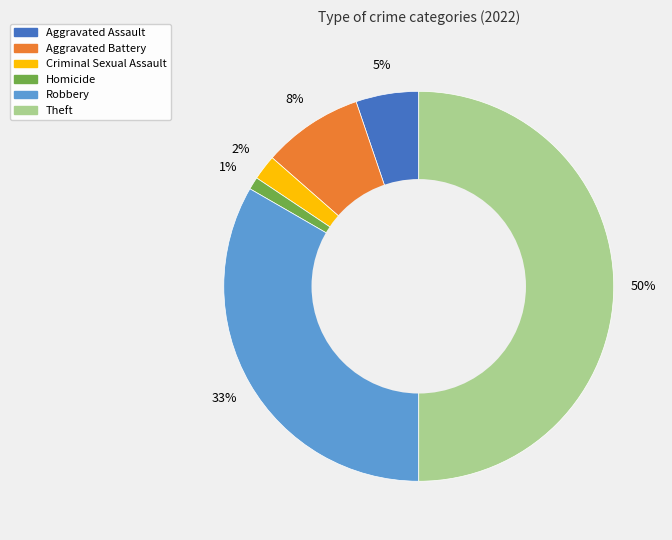

What is the ratio of the value at Aggravated Battery to the value at Criminal Sexual Assault?

4.0